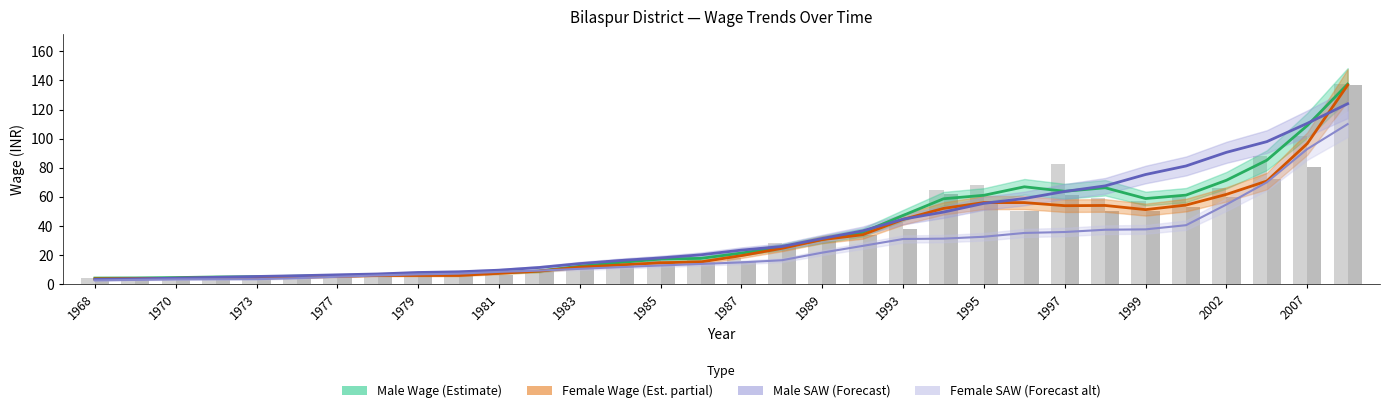

What is the difference between the maximum and minimum values in the FEM_SAW series?

107.4